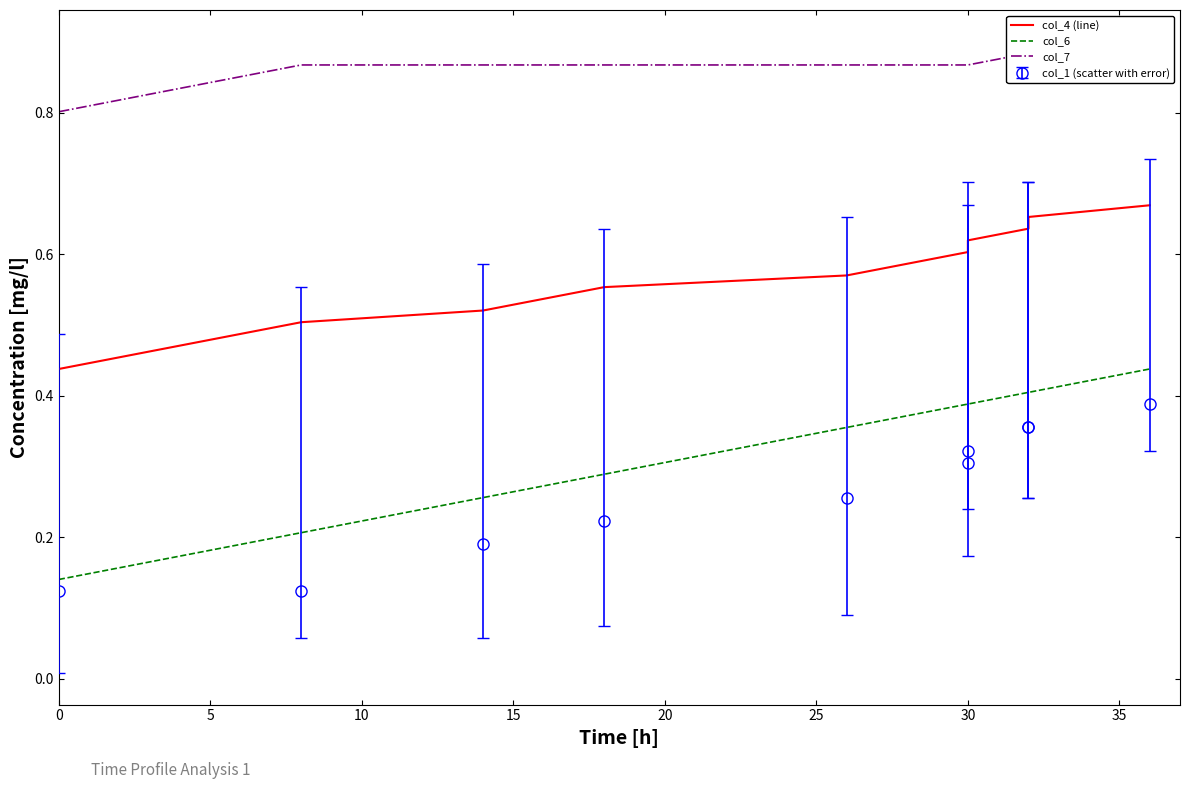

Which series changed the most between 0 and 10?

col_6